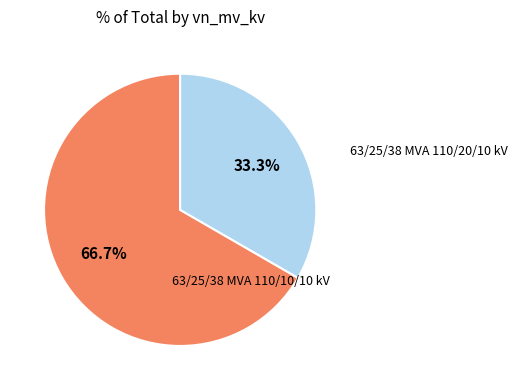

Count the number of slices in the pie.

2